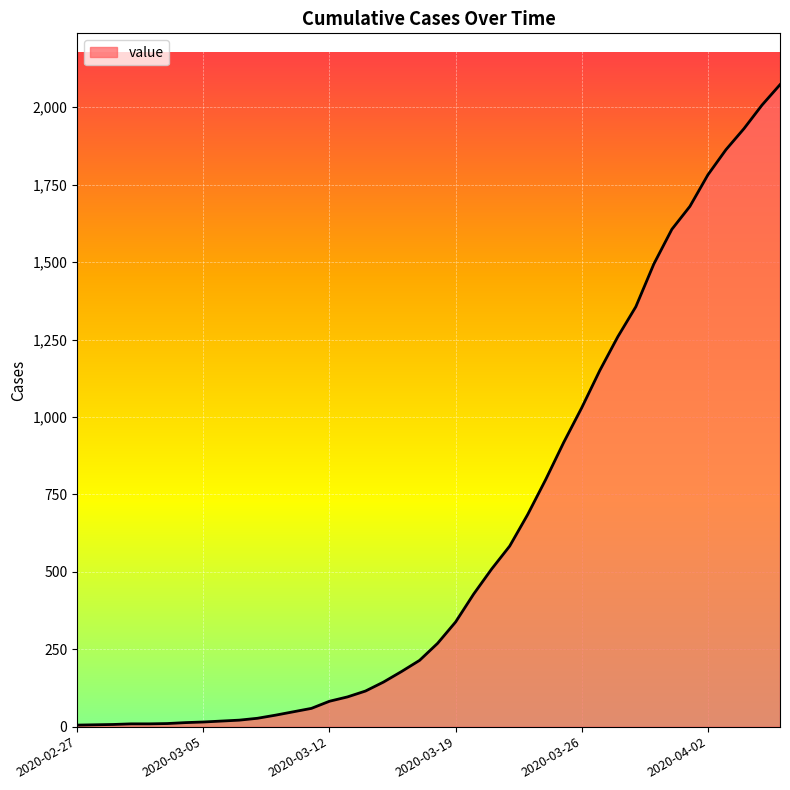

What is the maximum value shown in the chart?

2073